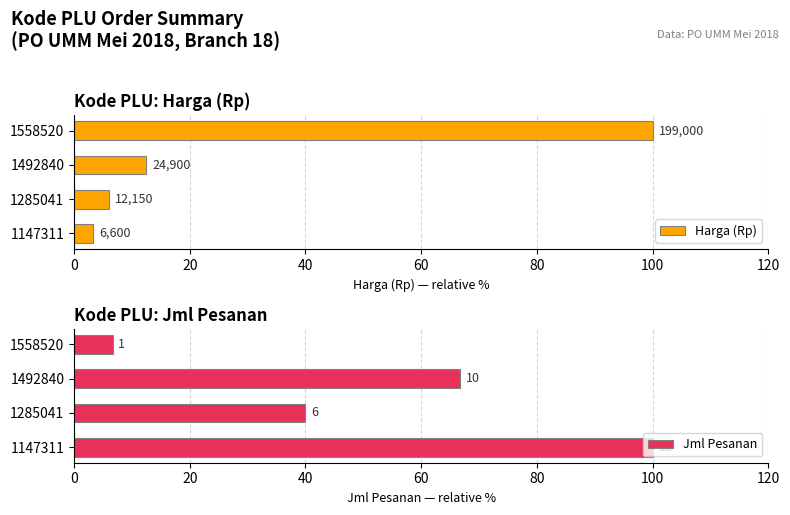

How many values in the Jml Pesanan series are below 66?

2